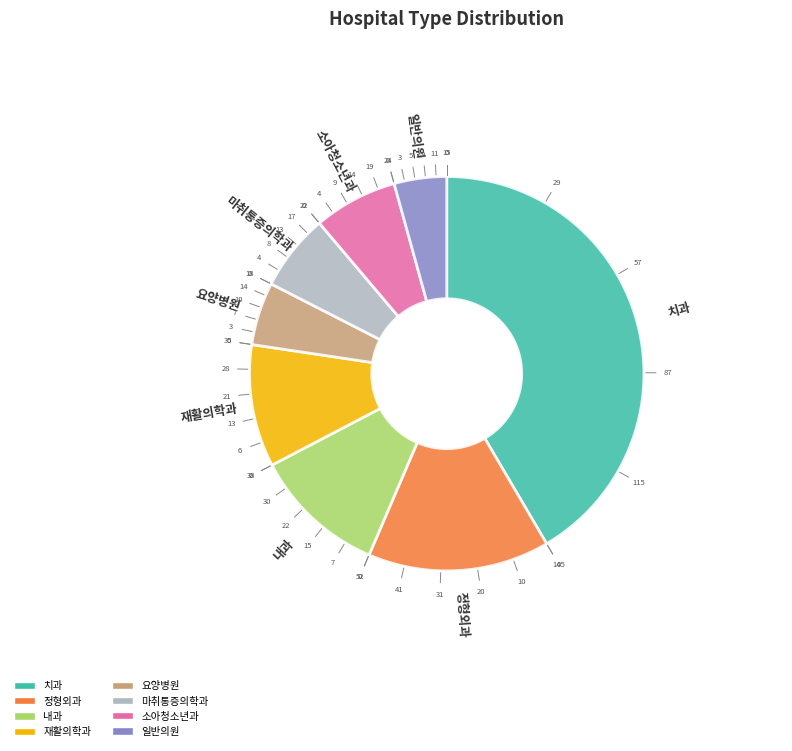

What is the largest slice in the pie chart?

치과